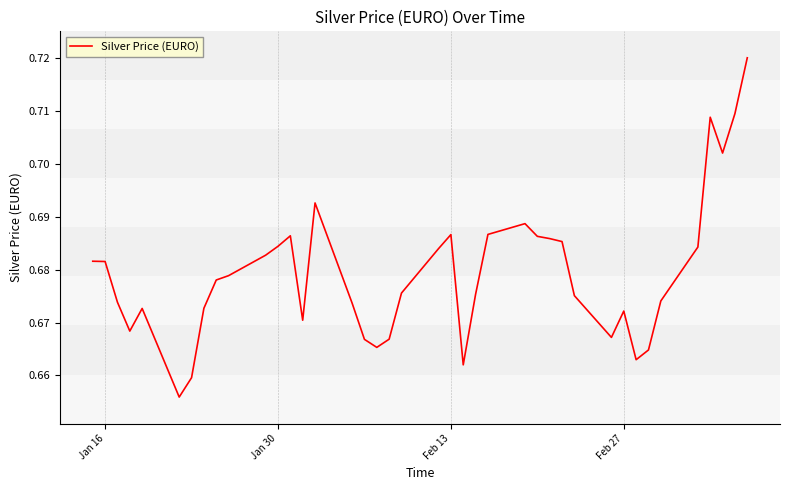

Is it true that the value at Jan 30 is 1.0?

False